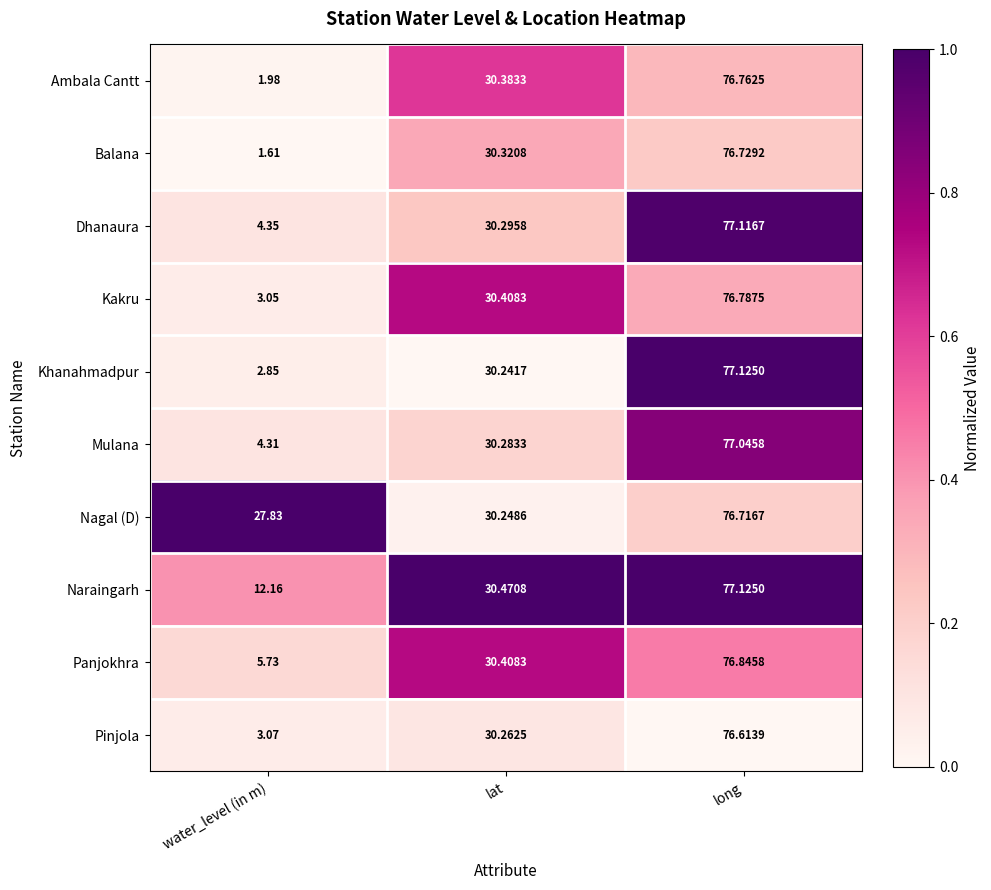

Which category has the lowest value in the Pinjola series?

water_level (in m)